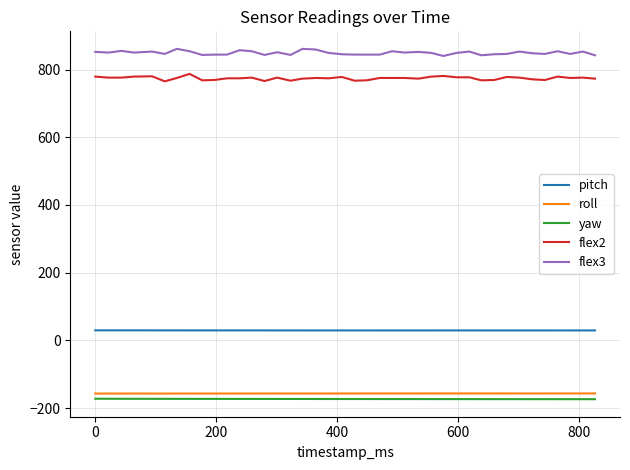

True or false: flex3 and flex2 cross at least once.

False